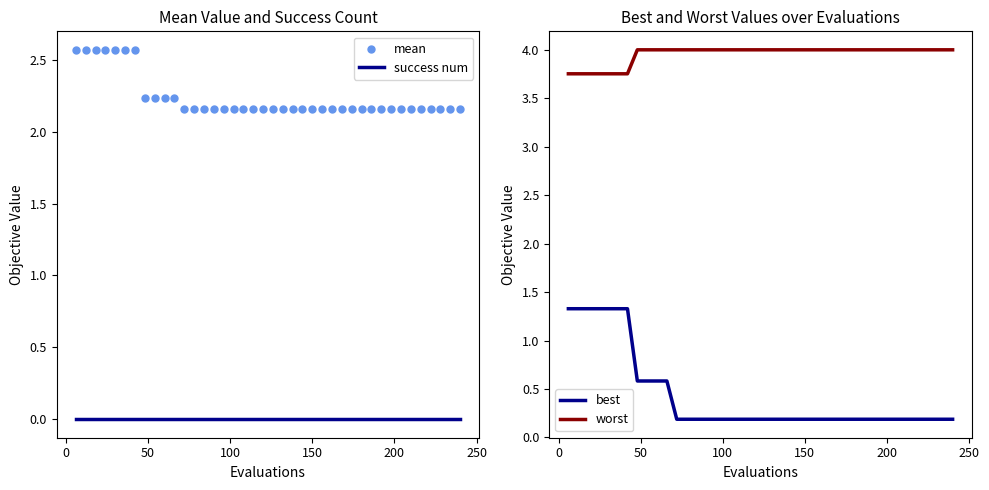

True or false: best and worst intersect in this chart.

False